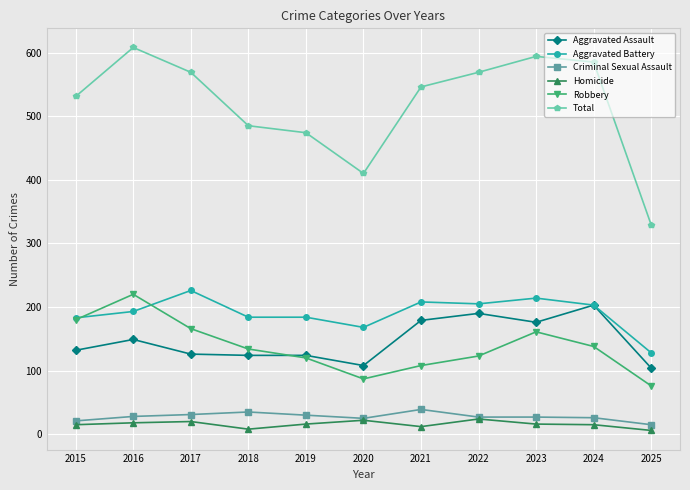

True or false: Aggravated Assault and Total intersect in this chart.

False